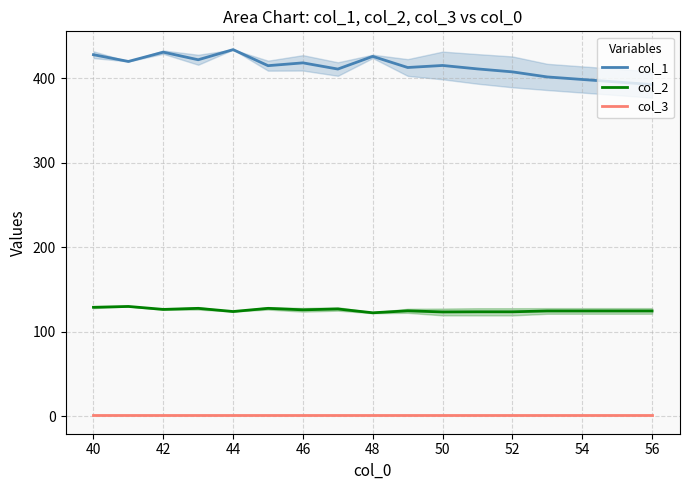

How many series are shown in this chart?

3